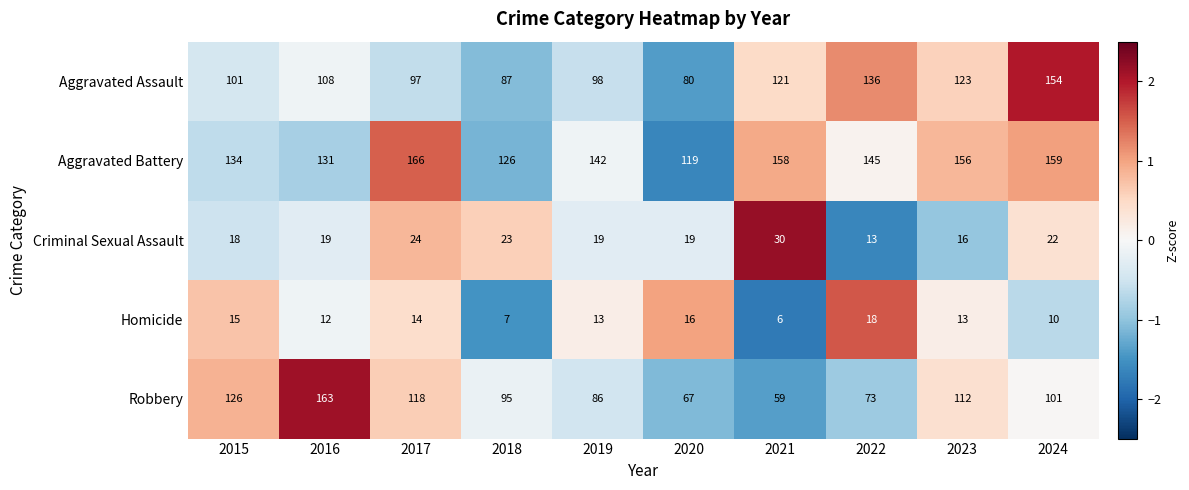

What is the lowest value of the Robbery series?

59